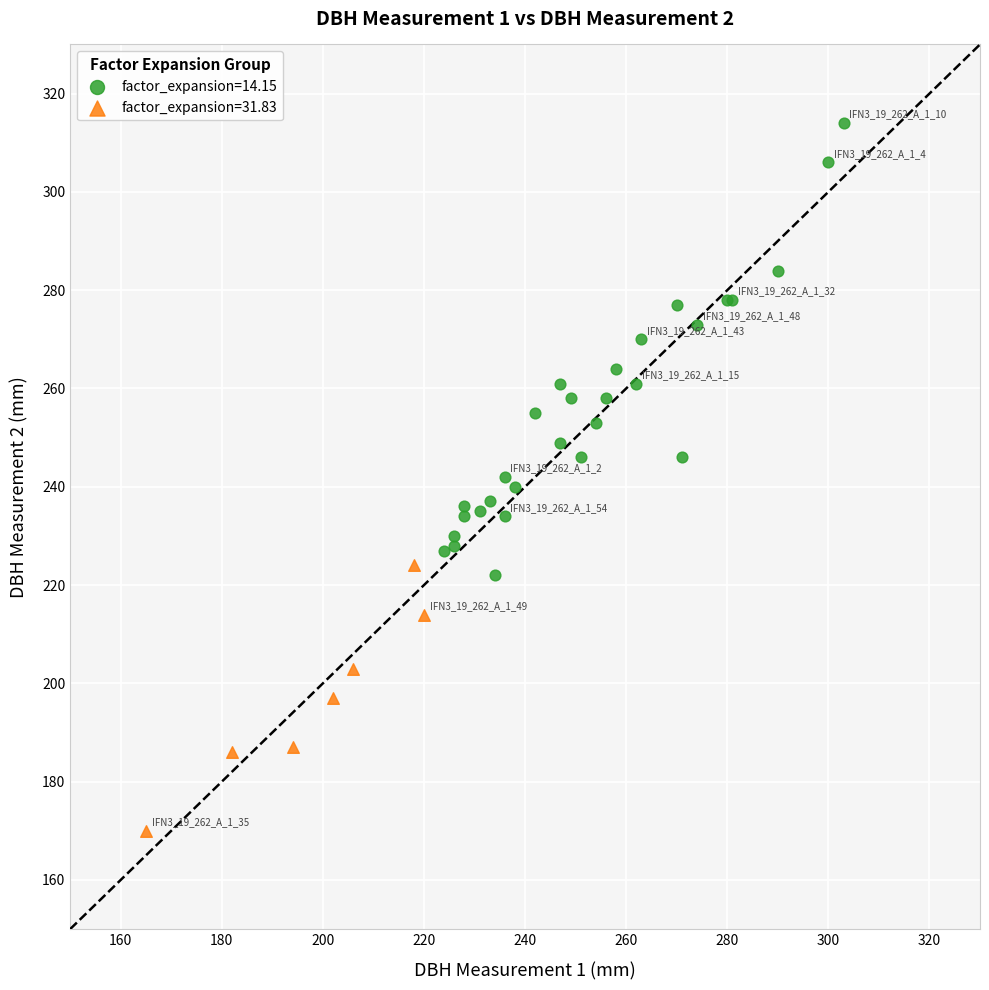

Which series reaches the maximum Y coordinate?

factor_expansion=14.15